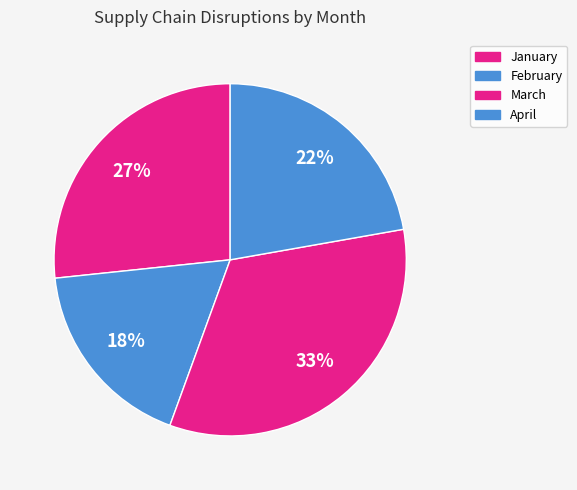

What is the smallest slice in the pie chart?

February